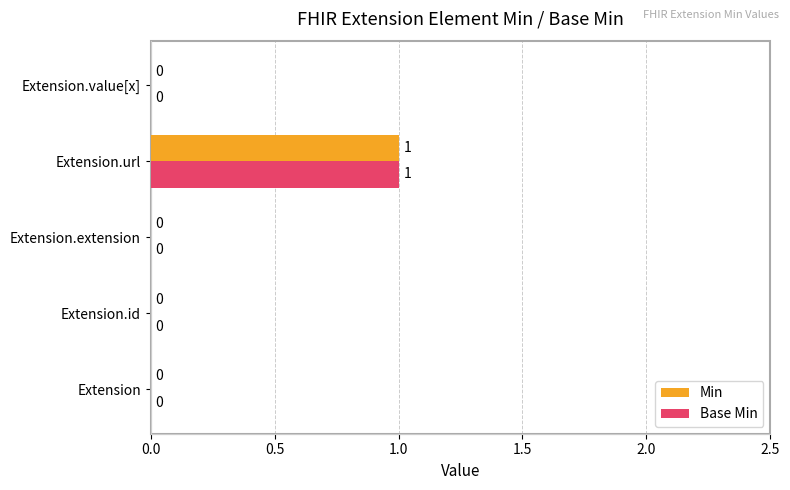

The Base Min series shows -1 at Extension. True or false?

False